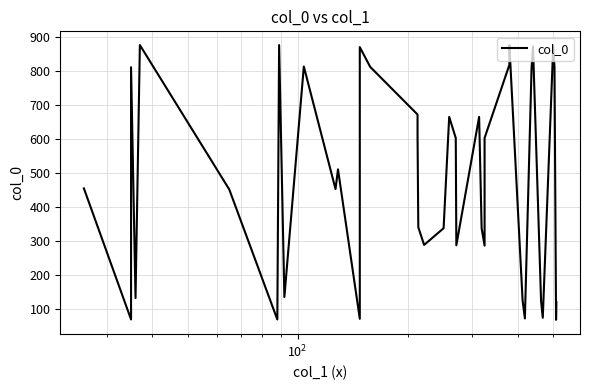

How many data points are above 454?

20